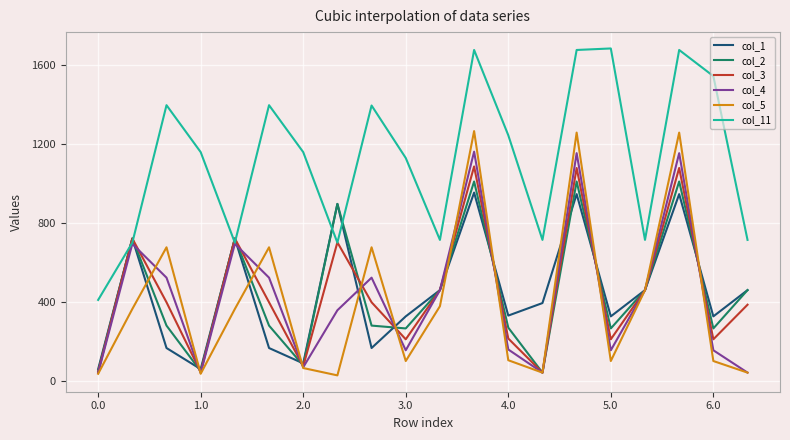

At how many categories does at least one series exceed 1653?

4